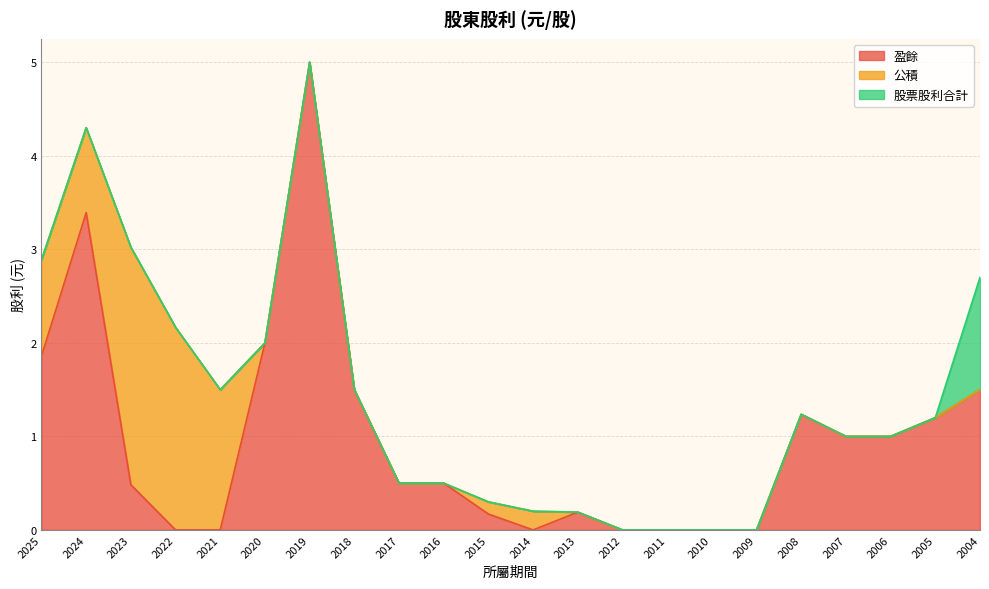

List the series in order of their peak value, lowest first.

股票股利合計, 公積, 盈餘